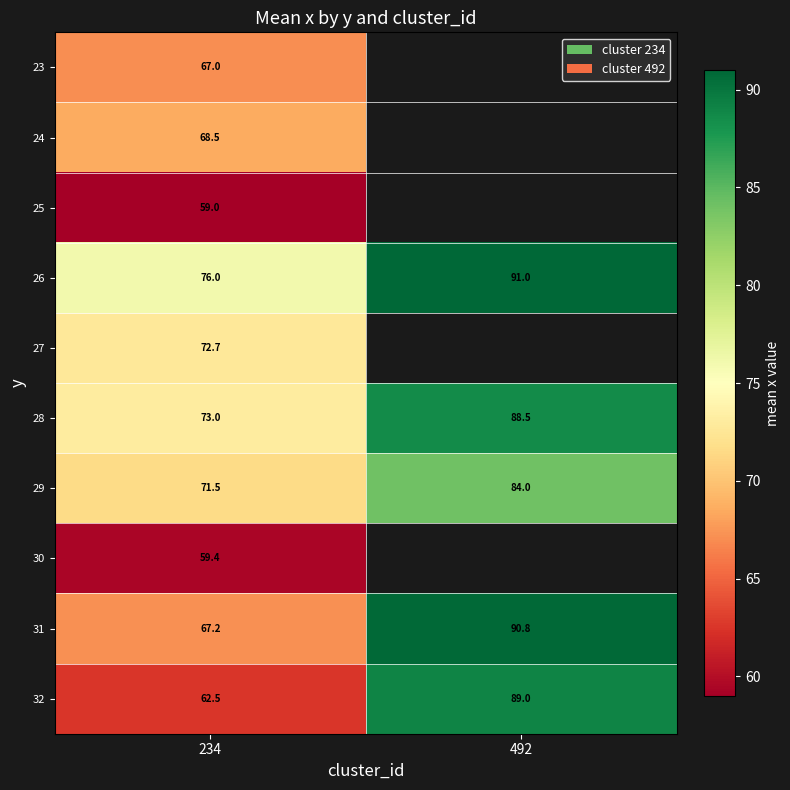

What is the spread (max minus min) of values at 234?

17.0